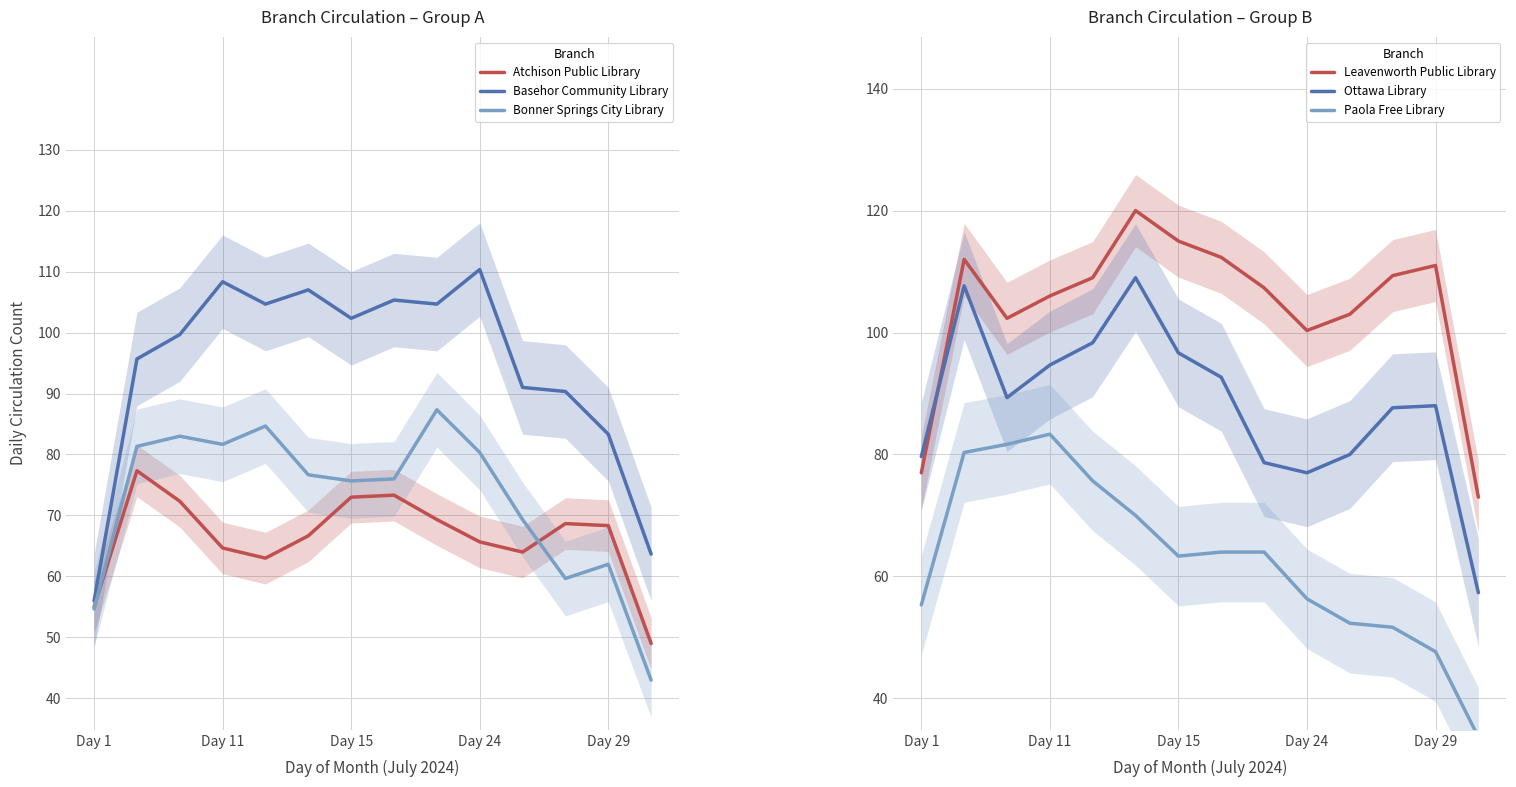

How many values in the Atchison Public Library series exceed 68?

7